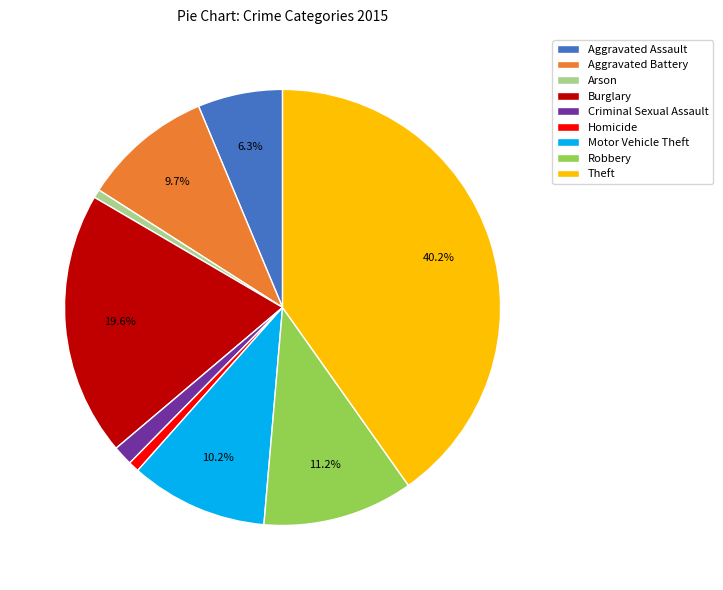

How much of the chart is everything except Aggravated Battery?

90.3%